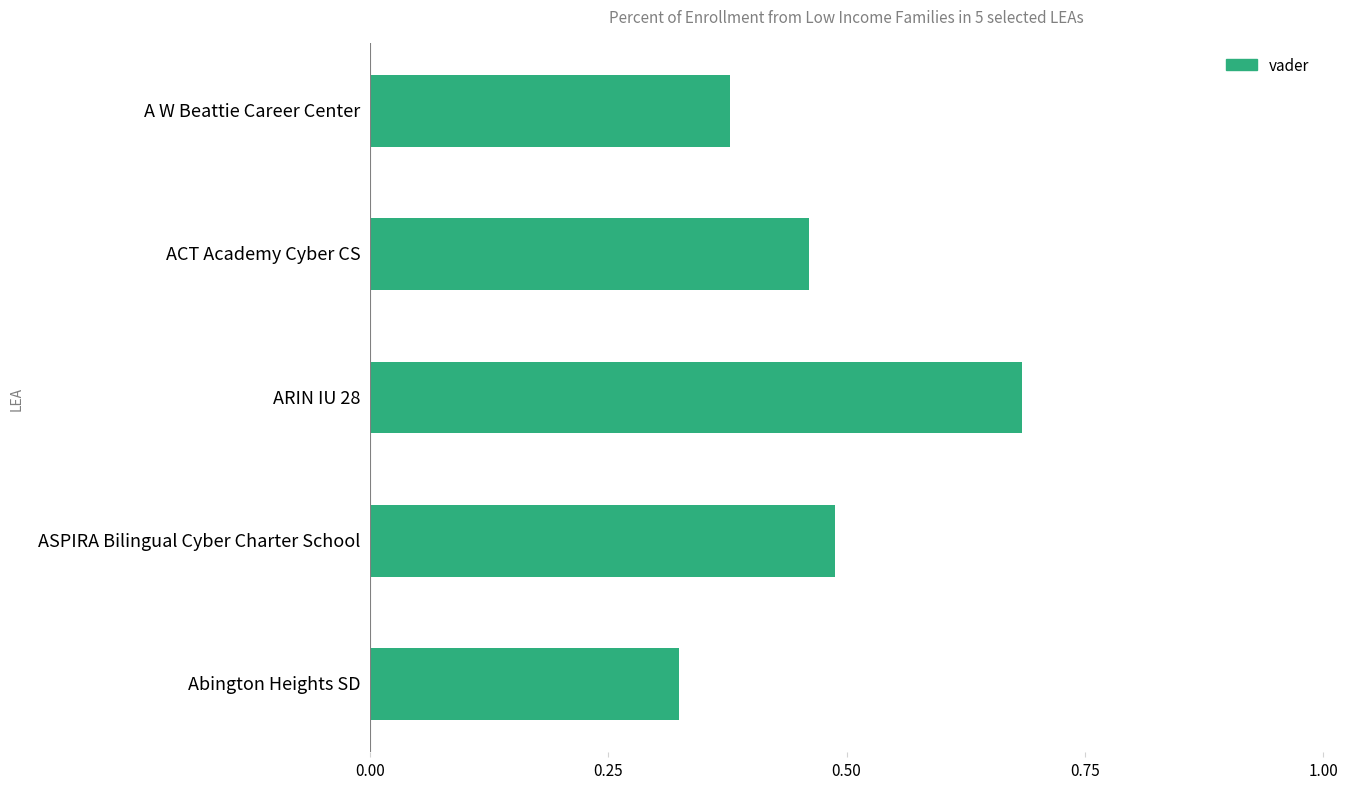

The value at ACT Academy Cyber CS is 0.2. True or false?

False